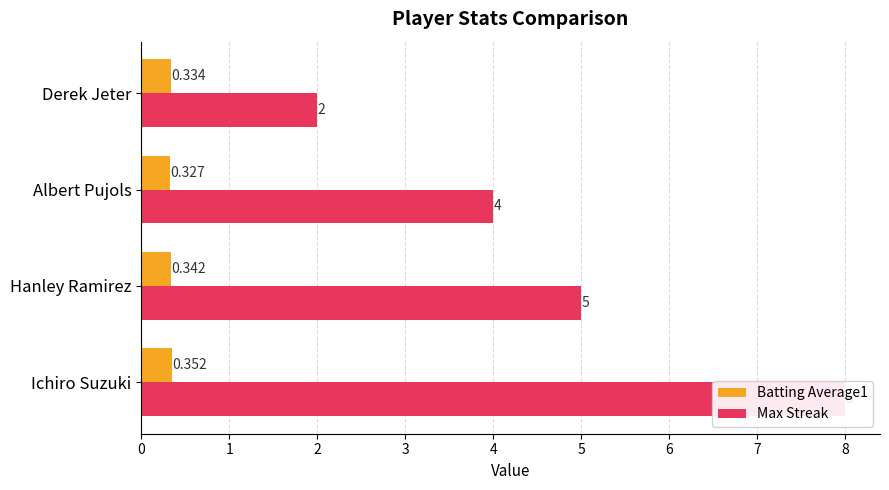

Rank the series at Hanley Ramirez from lowest to highest value.

Batting Average1, Max Streak